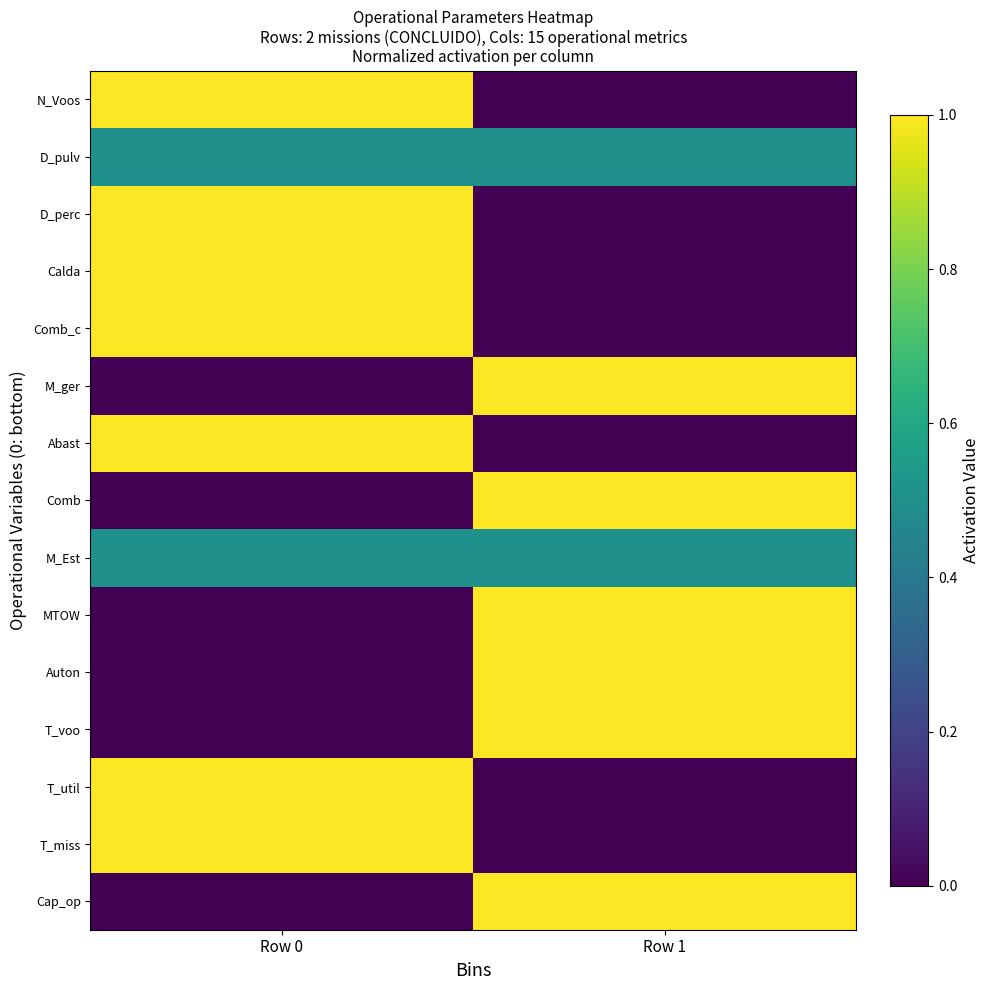

Reading right to left, transcribe all the data shown in this chart.

Cap_op: Row 1=1.0	Row 0=0.0
T_miss: Row 1=0.0	Row 0=1.0
T_util: Row 1=0.0	Row 0=1.0
T_voo: Row 1=1.0	Row 0=0.0
Auton: Row 1=1.0	Row 0=0.0
MTOW: Row 1=1.0	Row 0=0.0
M_Est: Row 1=0.5	Row 0=0.5
Comb: Row 1=1.0	Row 0=0.0
Abast: Row 1=0.0	Row 0=1.0
M_ger: Row 1=1.0	Row 0=0.0
Comb_c: Row 1=0.0	Row 0=1.0
Calda: Row 1=0.0	Row 0=1.0
D_perc: Row 1=0.0	Row 0=1.0
D_pulv: Row 1=0.5	Row 0=0.5
N_Voos: Row 1=0.0	Row 0=1.0